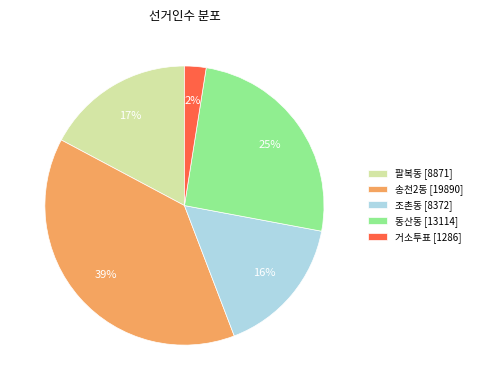

To the nearest percent, what is the average slice percentage?

20%